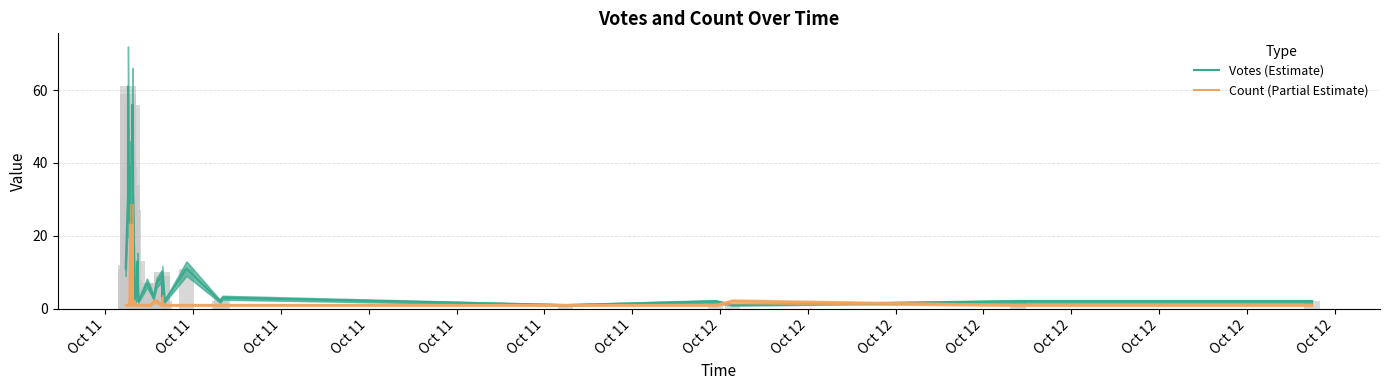

List the series in order of their overall mean, highest first.

Votes (Estimate), Count (Partial Estimate)